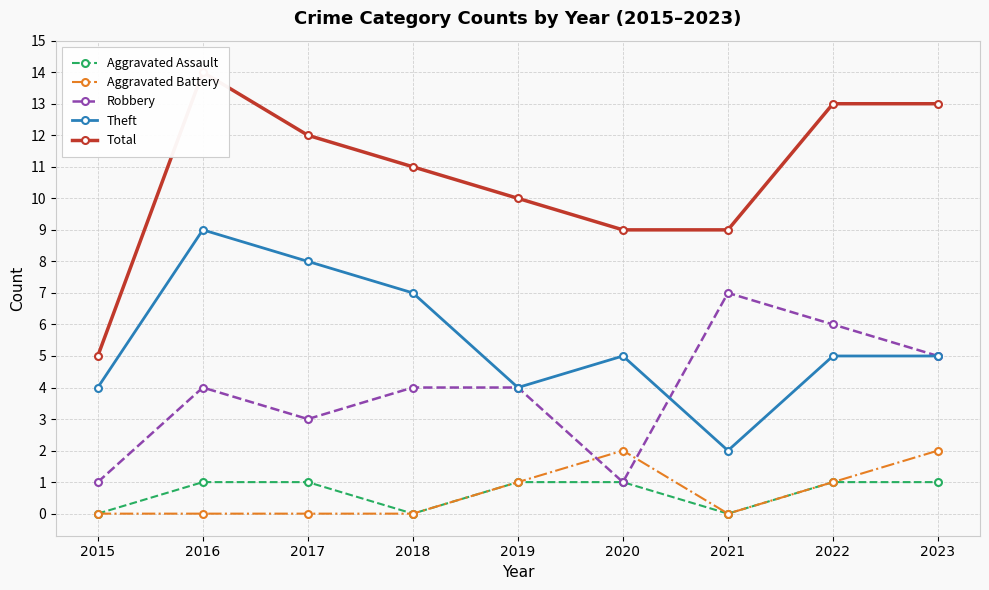

Count the Total values in the range 9 to 13.

7